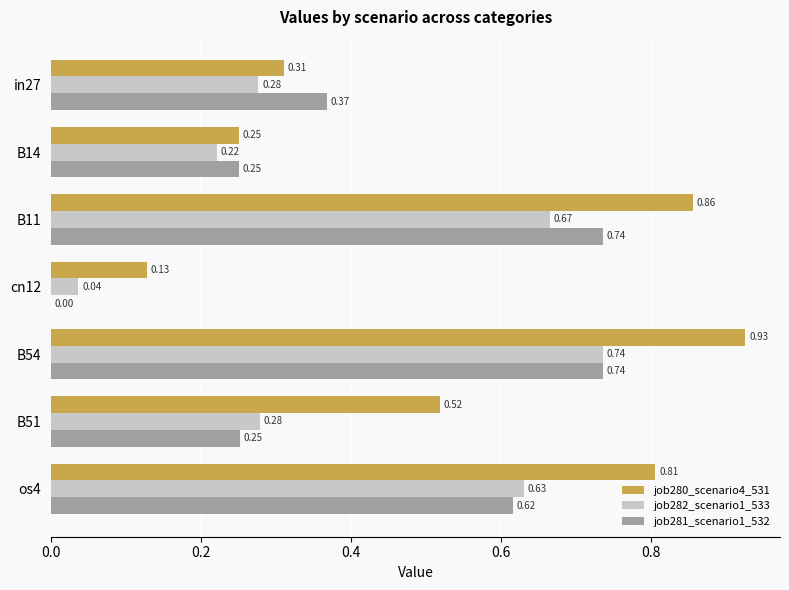

Which series has the largest total across all categories?

job280_scenario4_531